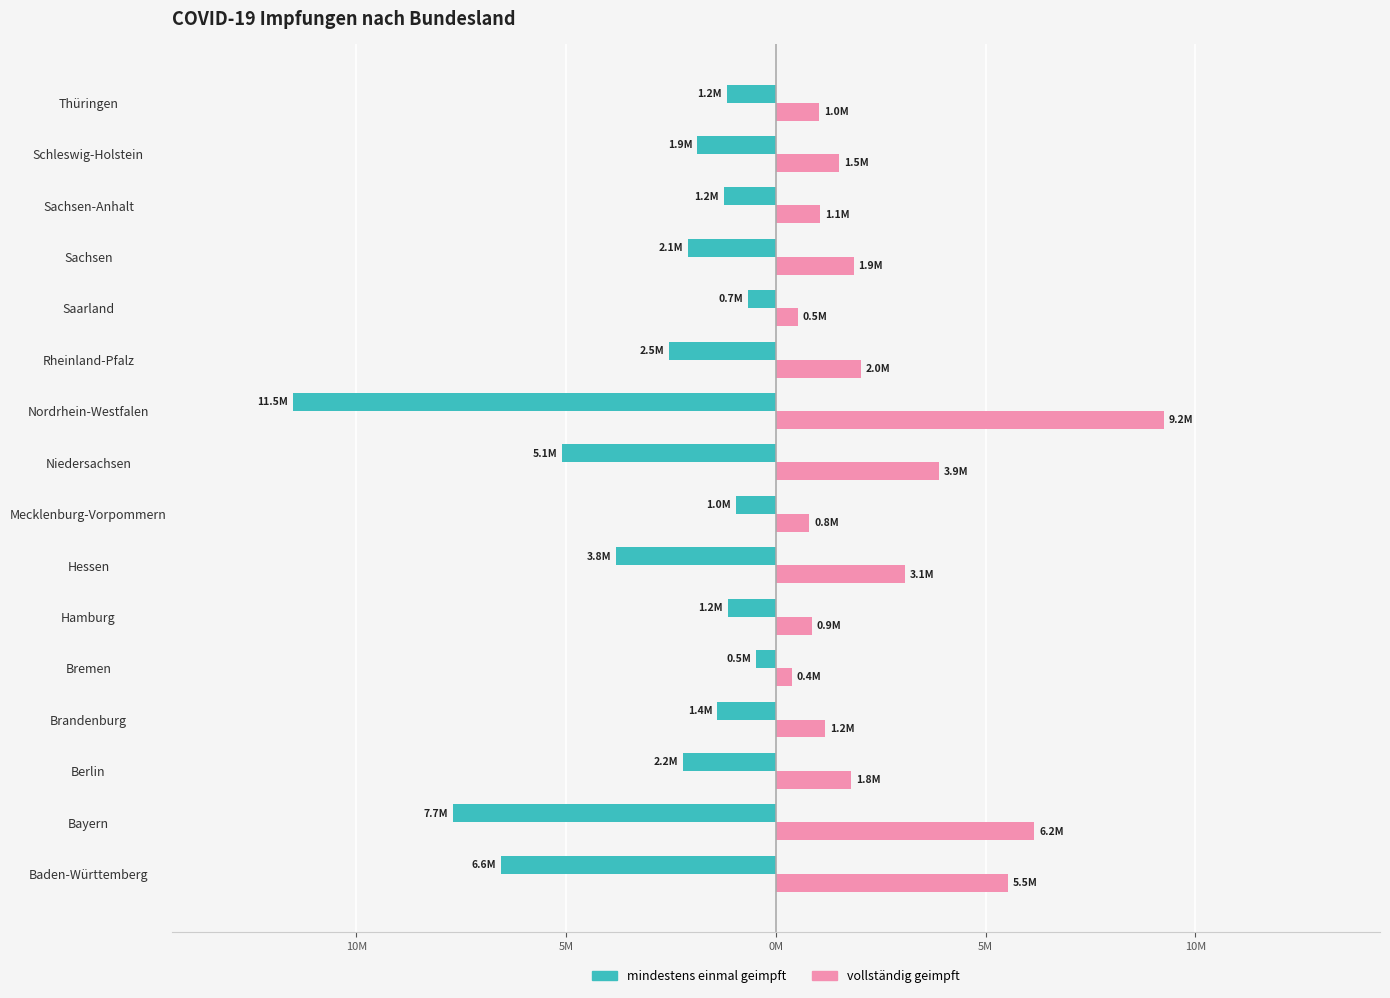

What are all the series names shown in the legend?

mindestens einmal geimpft, vollständig geimpft